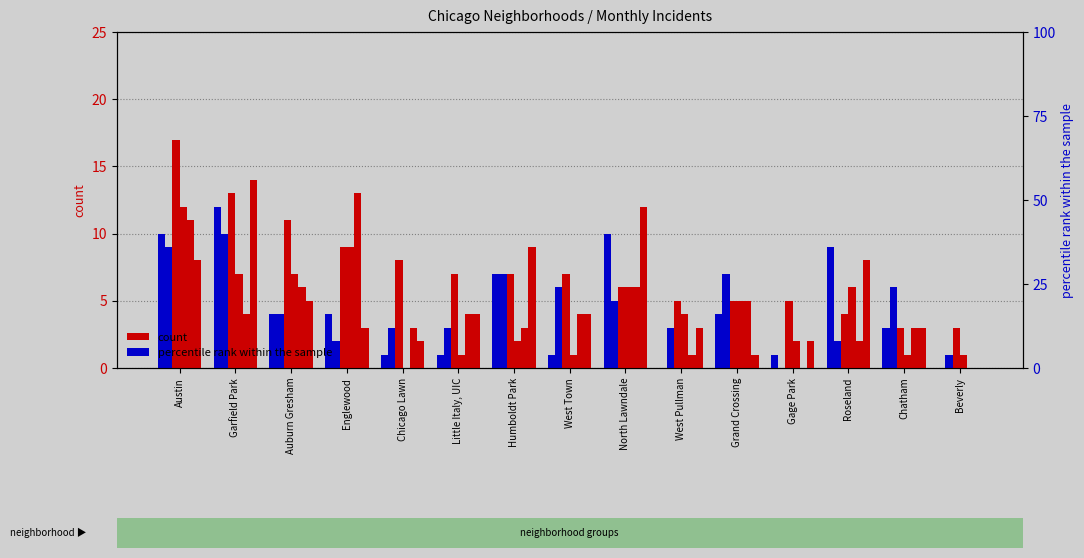

At how many categories does at least one series exceed 3?

14